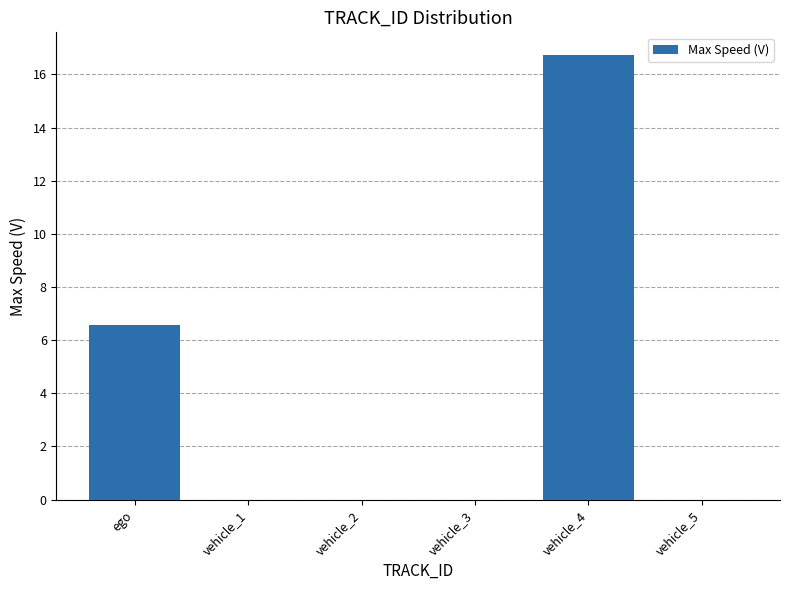

Reading right to left, transcribe all the data shown in this chart.

0.0	16.7	0.0	0.0	0.0	6.6